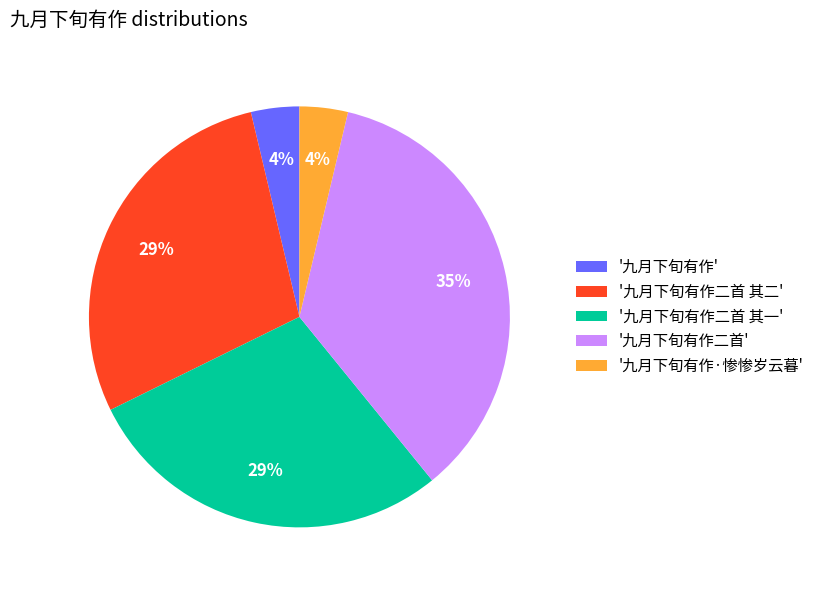

Do '九月下旬有作二首 其一' and '九月下旬有作二首 其二' together represent more than half of the pie?

Yes